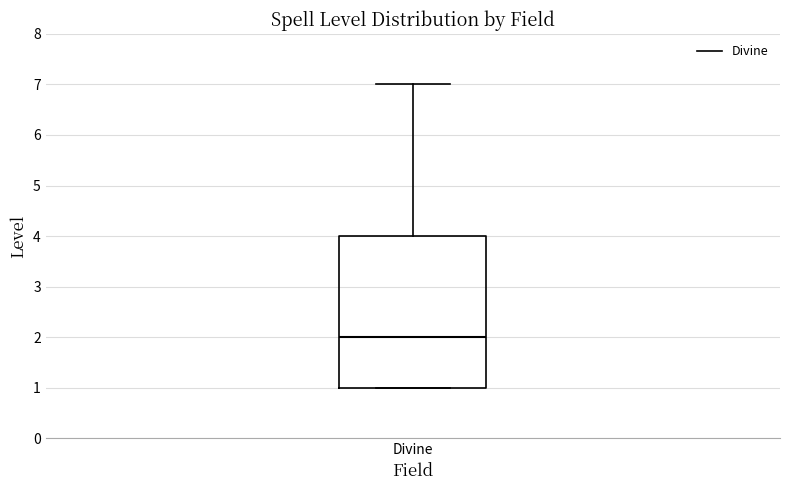

Where does the median line of the box for Divine sit on the y-axis? The values are not printed on the chart, so give them approximately, as read against the axis.

2